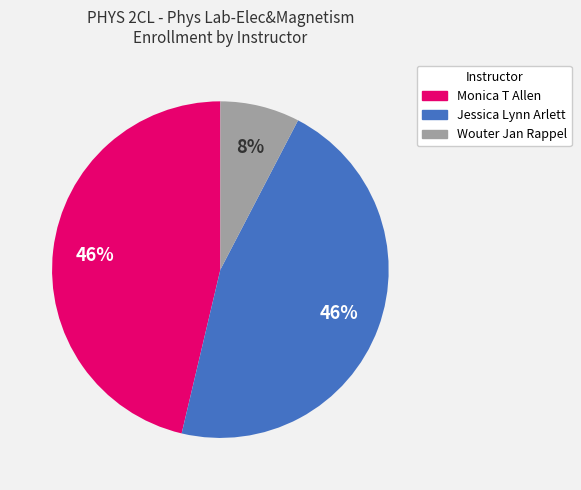

To the nearest percent, what is the combined percentage of Jessica Lynn Arlett and Wouter Jan Rappel?

54%